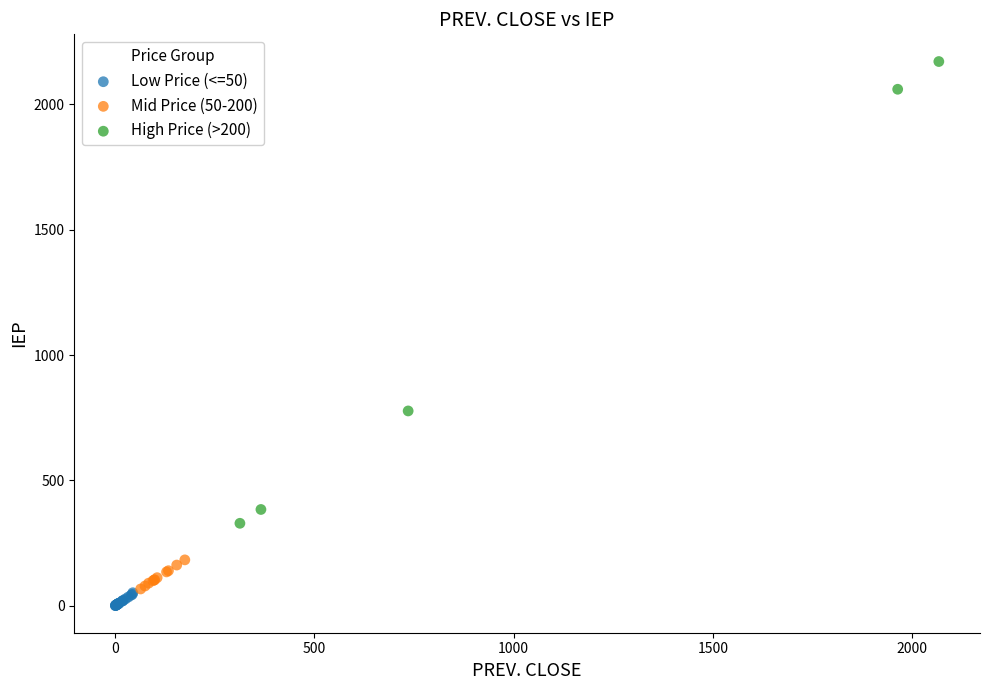

Which series contains the highest Y value?

High Price (>200)